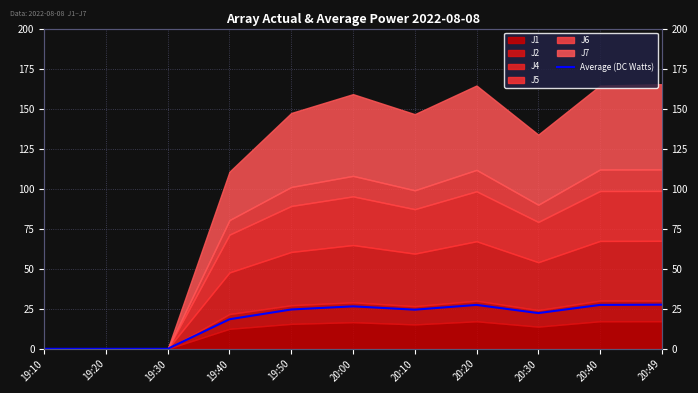

Where does the data first go above 24?

19:50